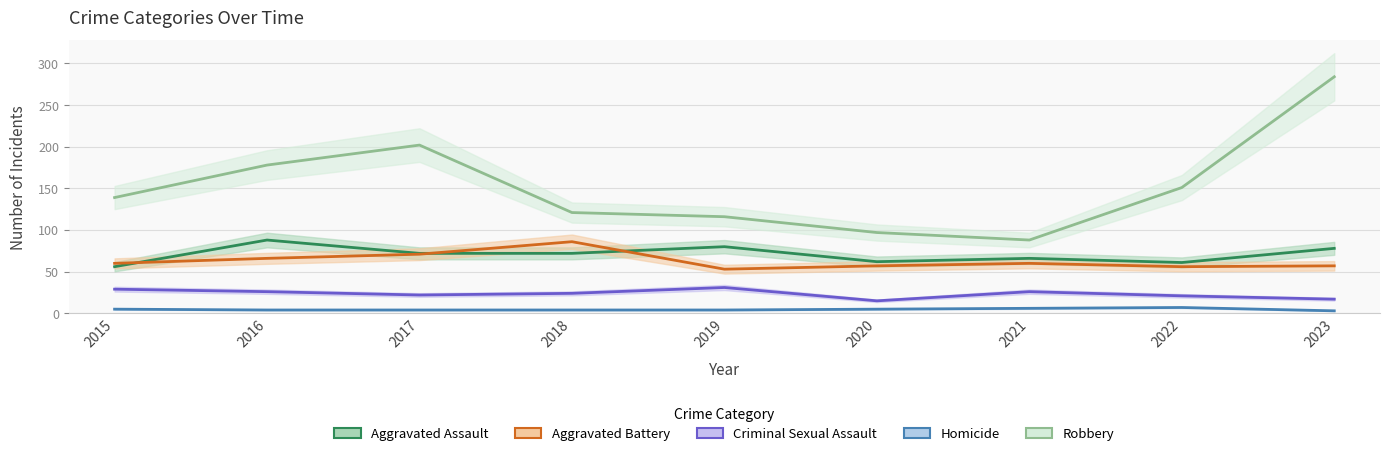

At 2018, list the series in order from largest to smallest.

Robbery, Aggravated Battery, Aggravated Assault, Criminal Sexual Assault, Homicide